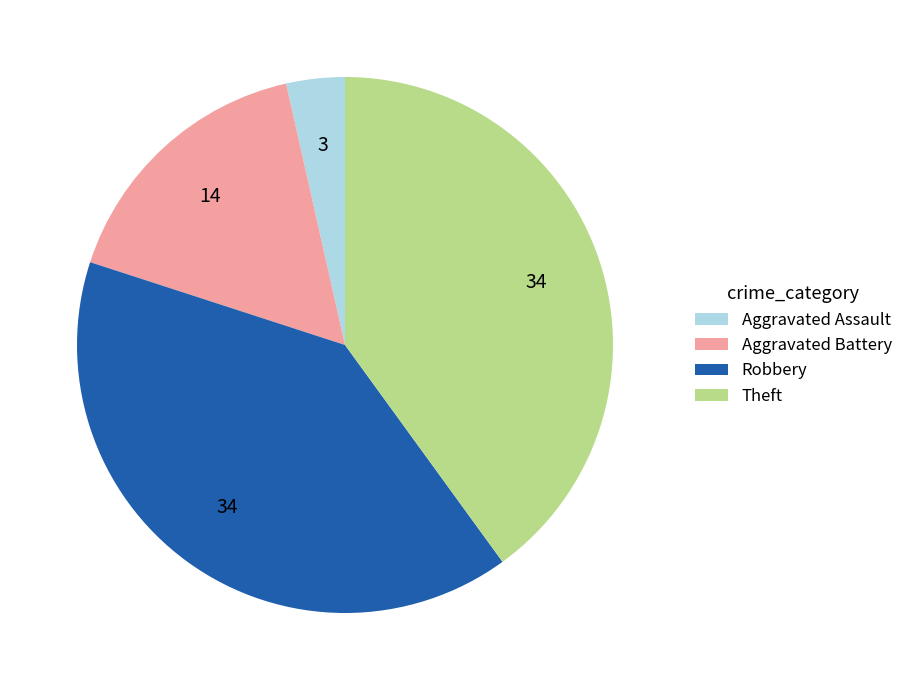

The Aggravated Battery slice represents 23% of the pie. True or false?

False